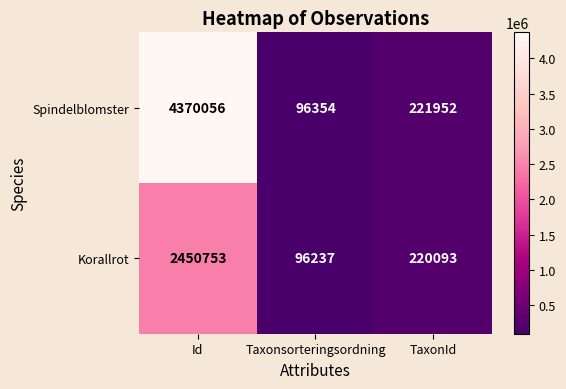

How many series are shown in this chart?

2